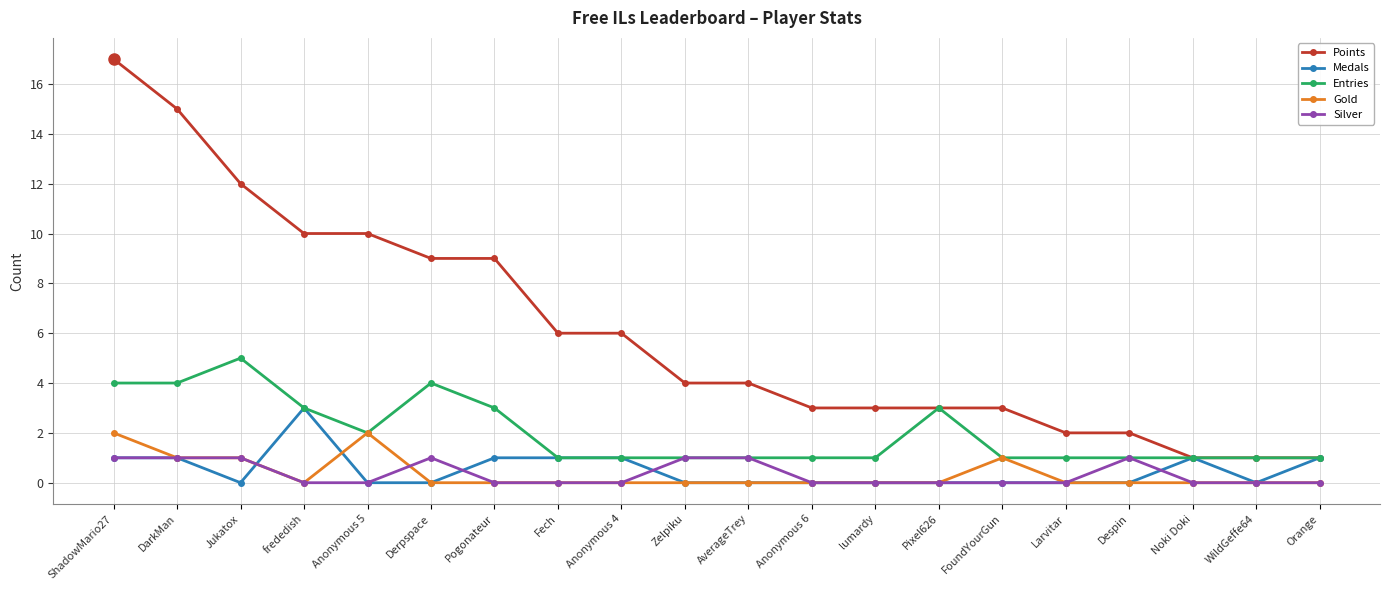

List the series in order of their peak value, lowest first.

Silver, Gold, Medals, Entries, Points